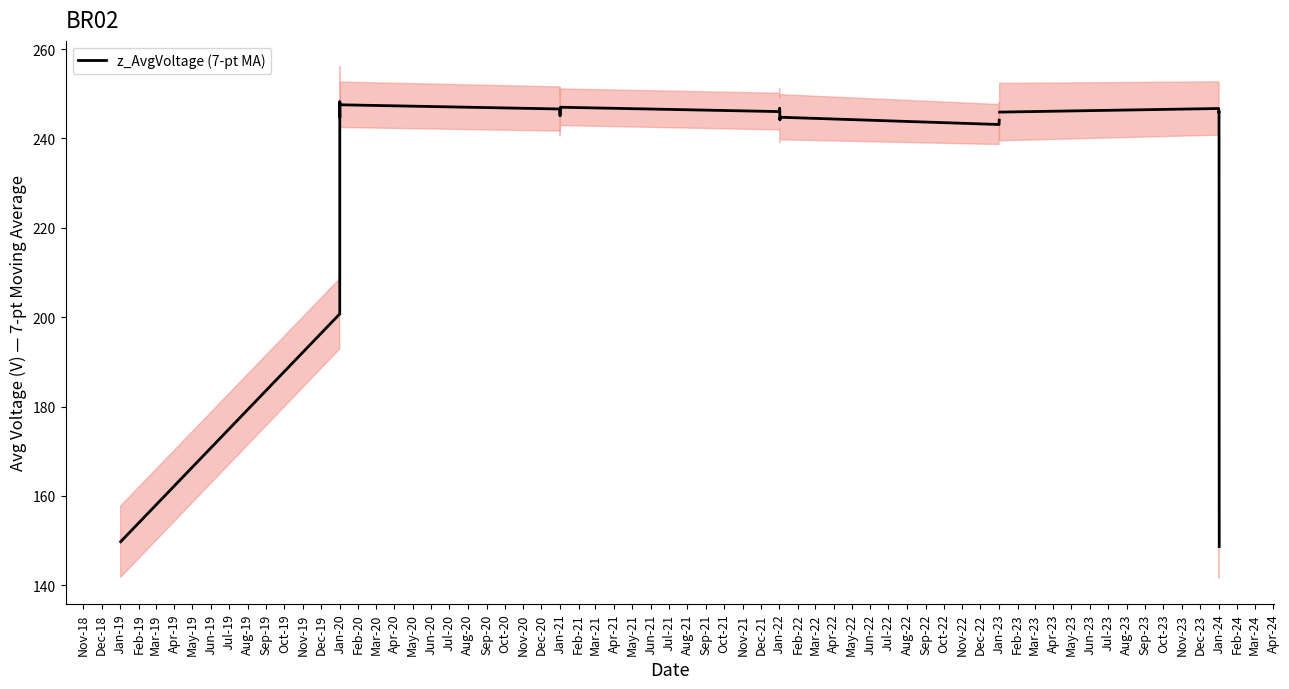

How many positive values are there?

25